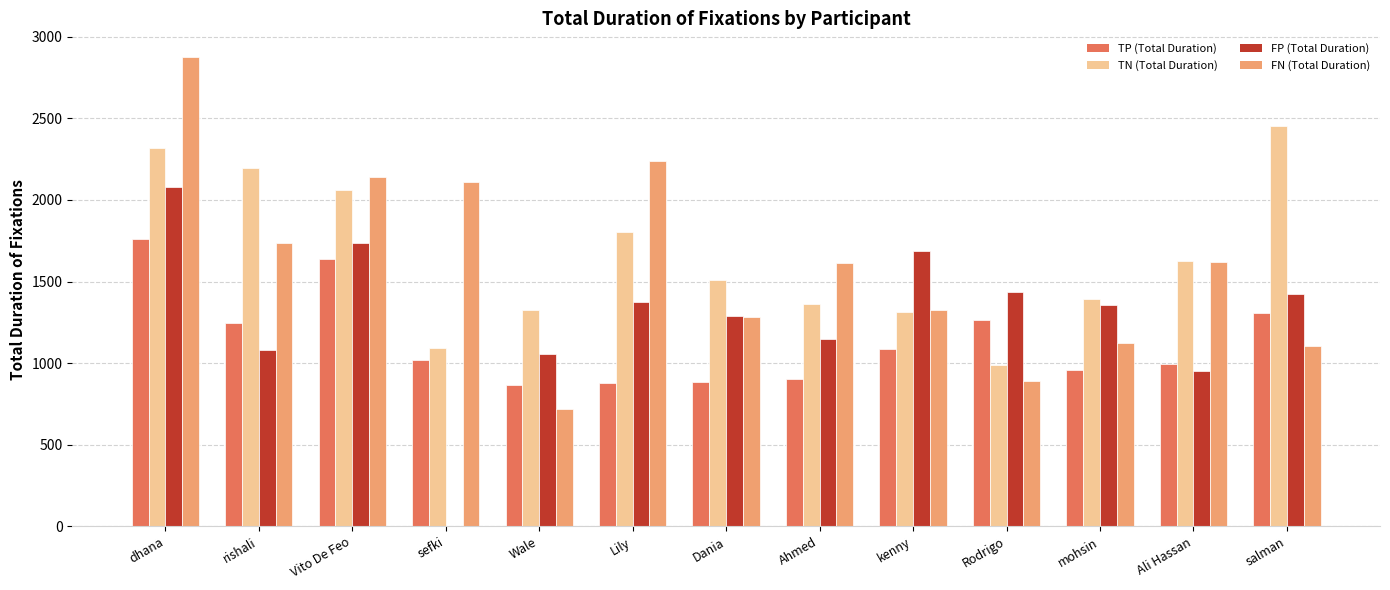

How many groups of bars are there?

13